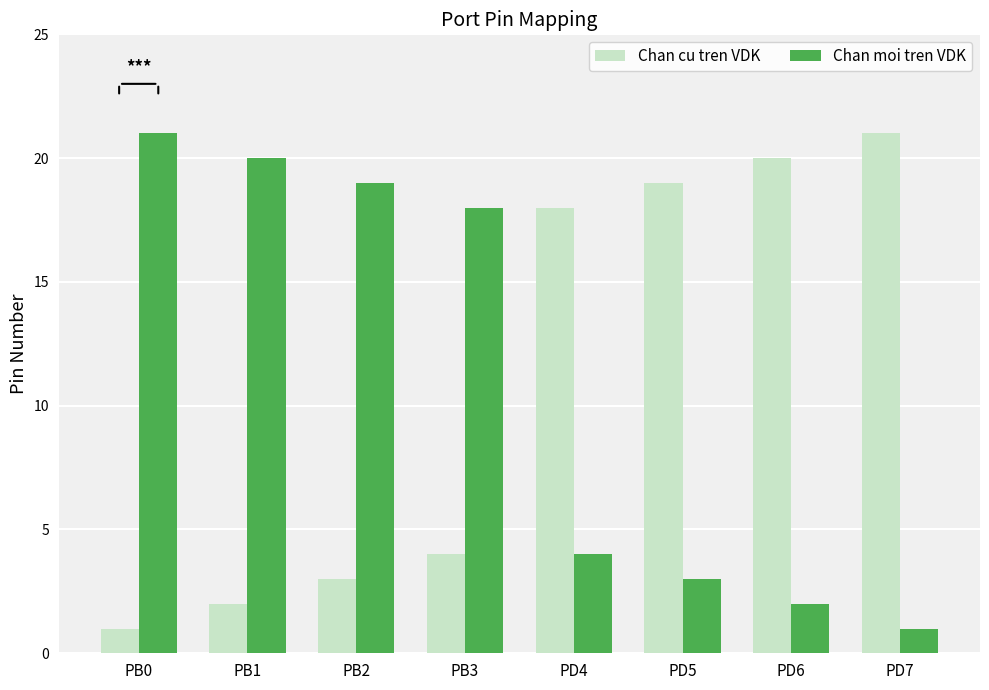

Does the chart contain stacked bars?

No